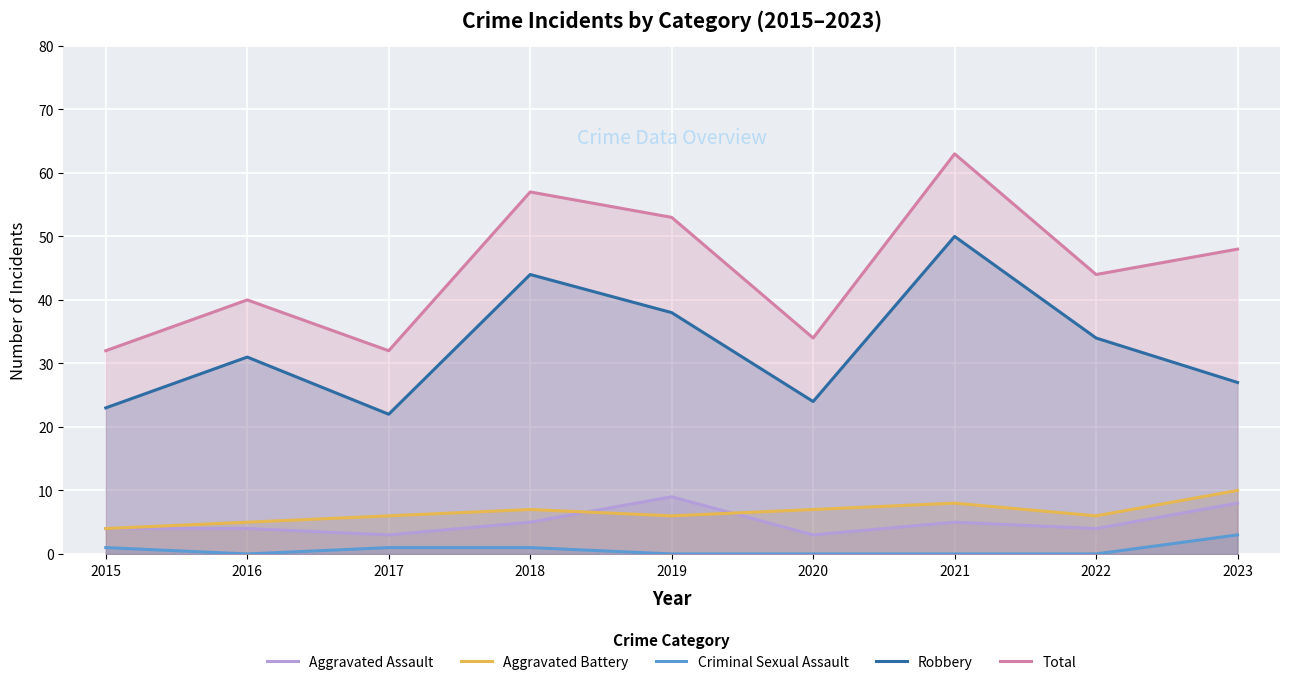

True or false: Aggravated Assault has a value of 1 at 2017.

False